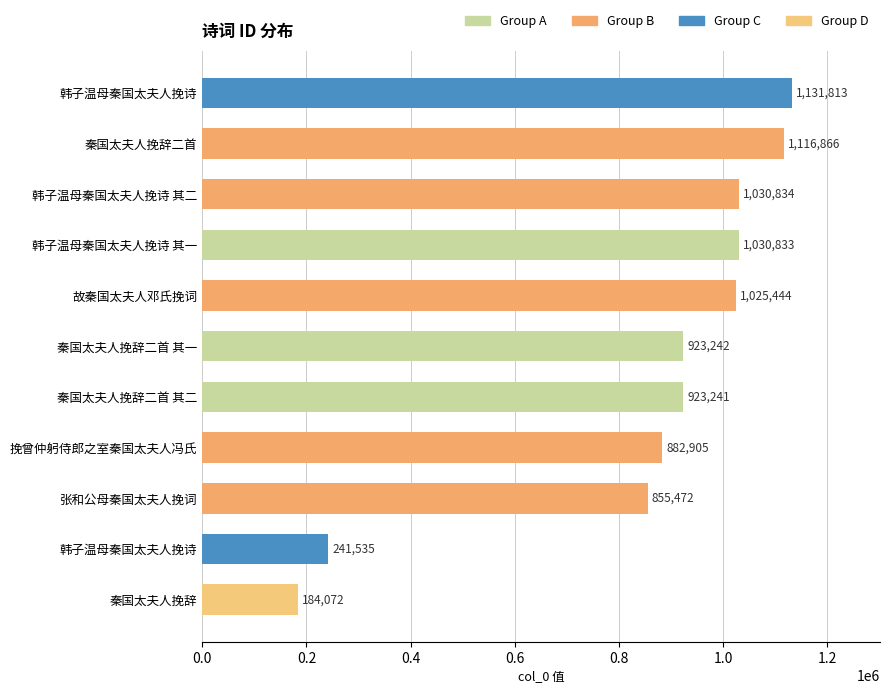

Are the bars horizontal?

Yes